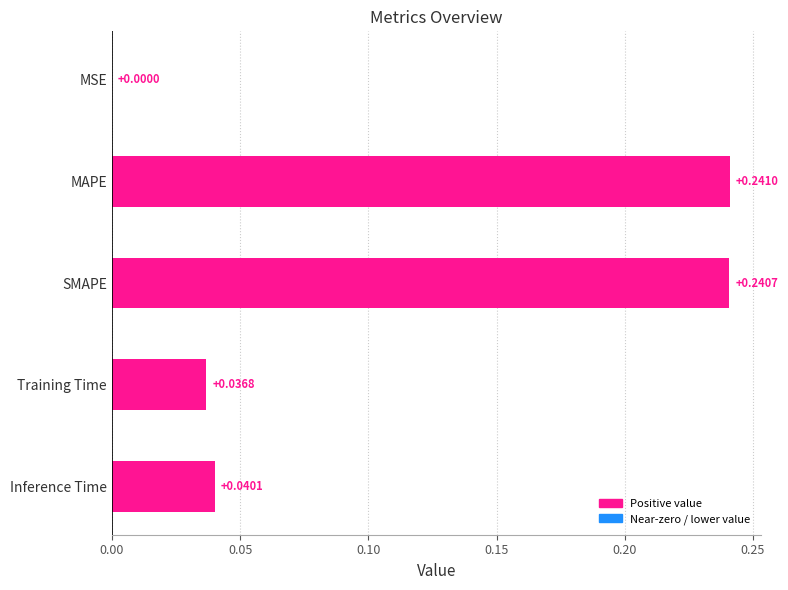

Which has a higher value, Training Time or MAPE?

MAPE